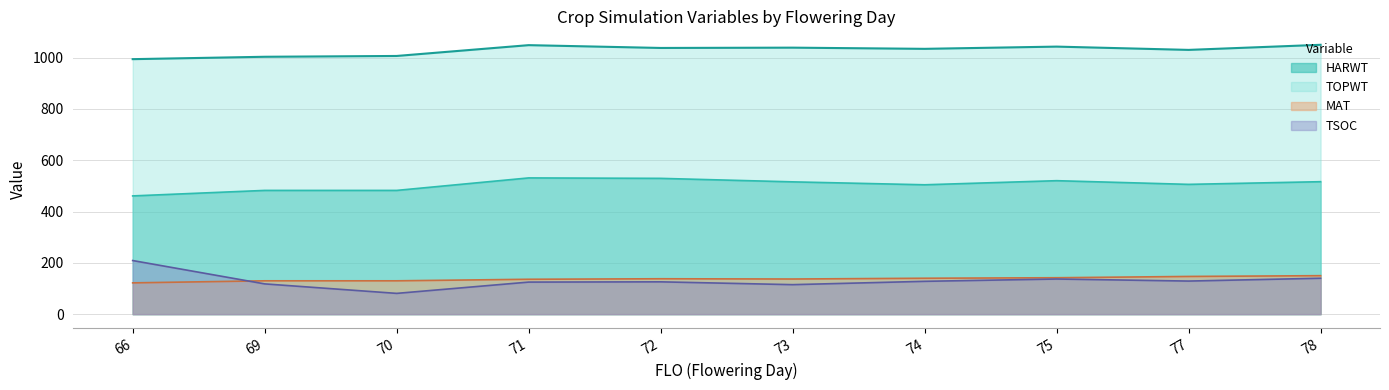

True or false: TOPWT has more than 2 points higher than both neighbors.

True